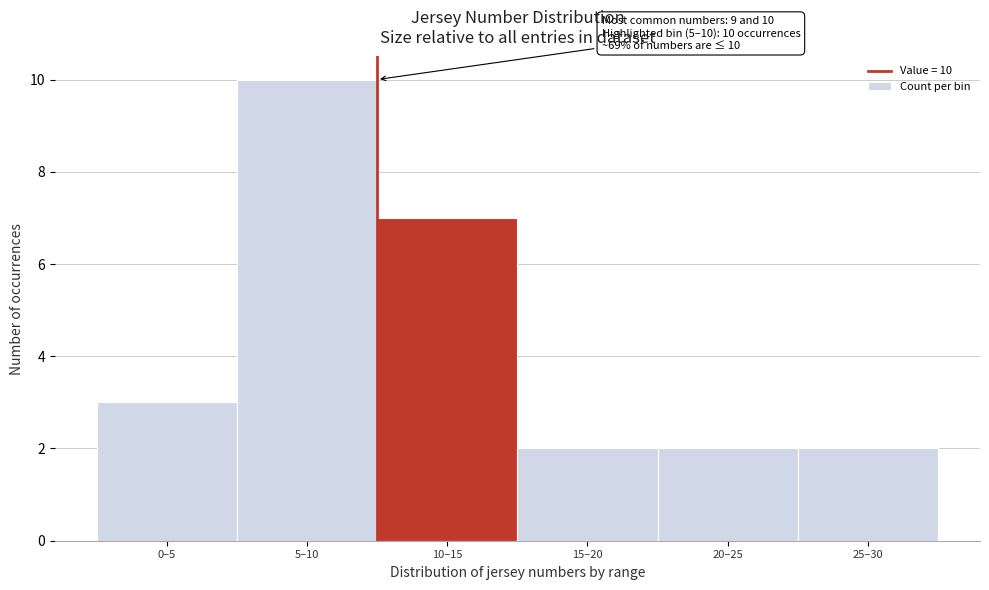

Reading left to right, what are all the values shown in this chart?

0–5=3	5–10=10	10–15=7	15–20=2	20–25=2	25–30=2